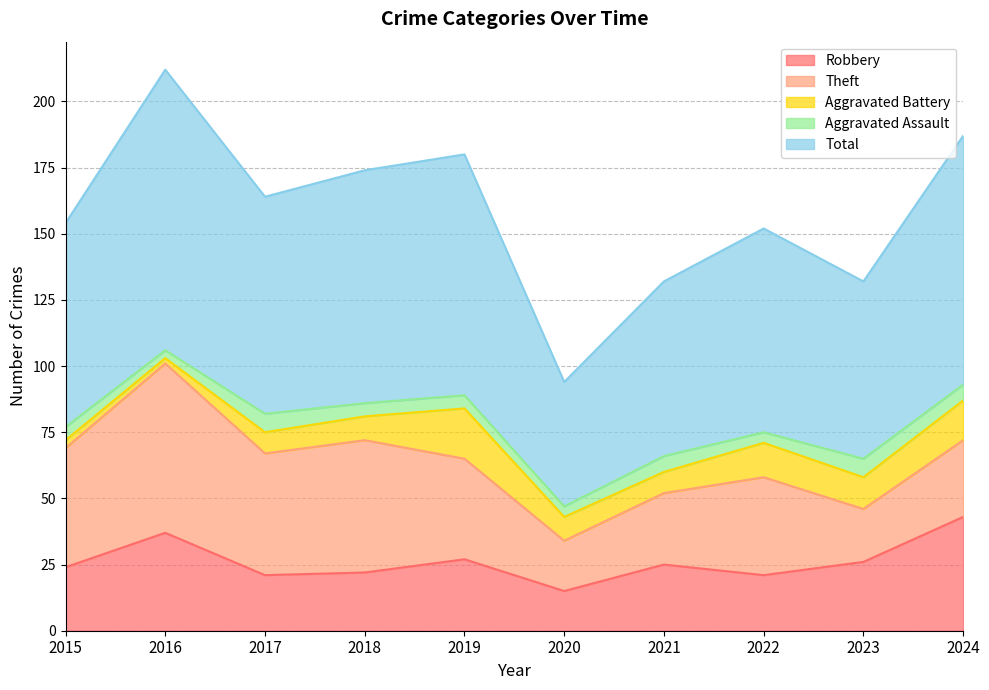

Rank the series by their maximum value, from lowest to highest.

Aggravated Assault, Aggravated Battery, Robbery, Theft, Total